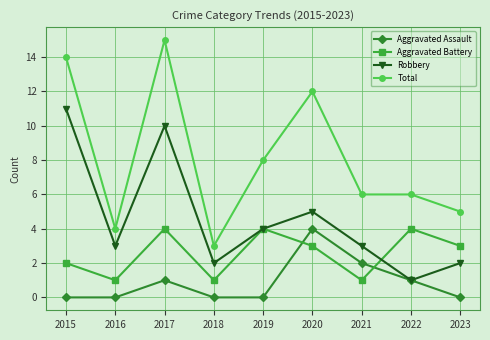

How many lines are shown in the chart?

4